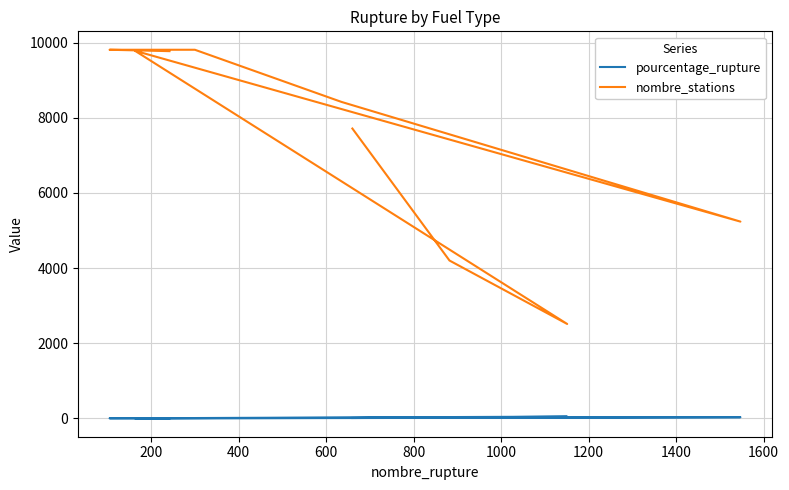

Which series has the largest total across all categories?

nombre_stations